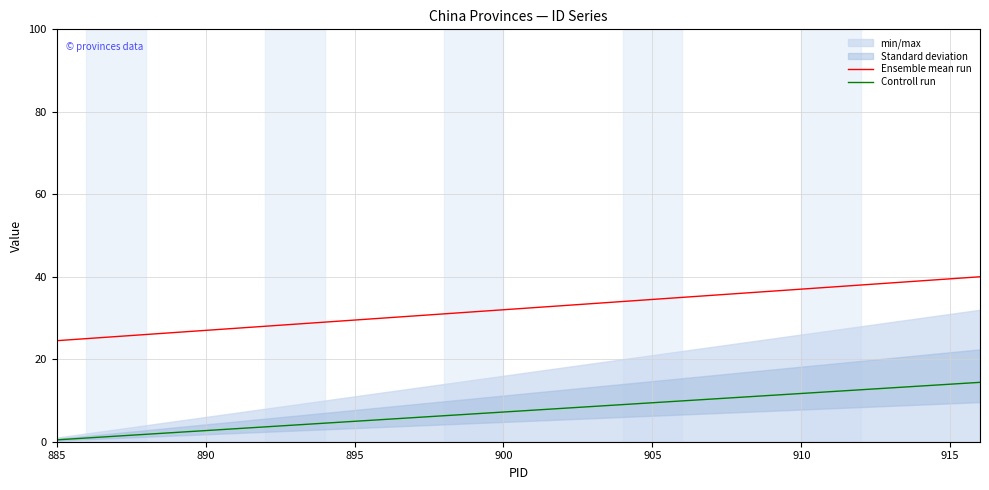

What is the average value of the Ensemble mean run series?

32.2